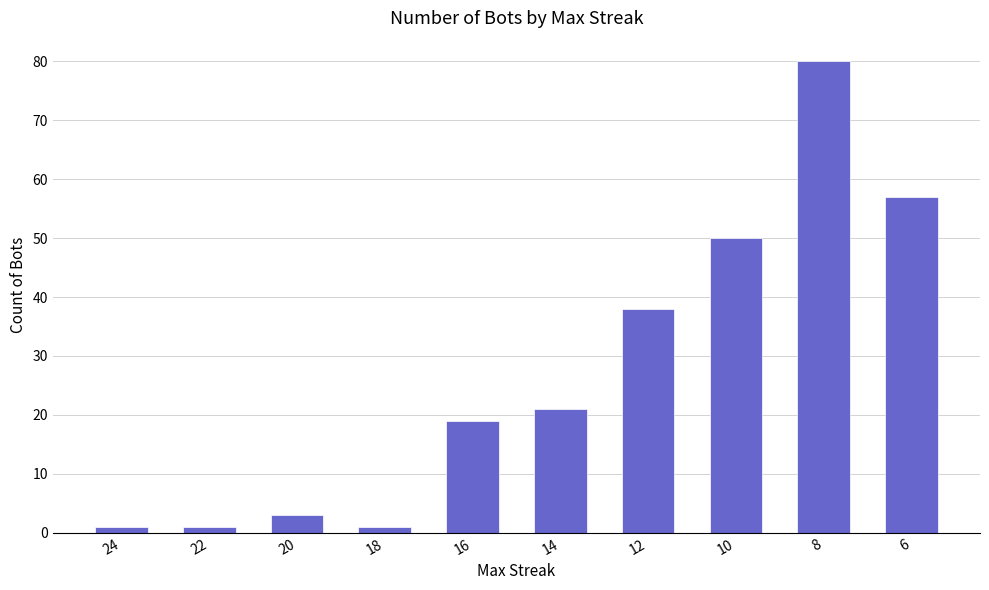

At which category does the chart reach its peak across all series?

8